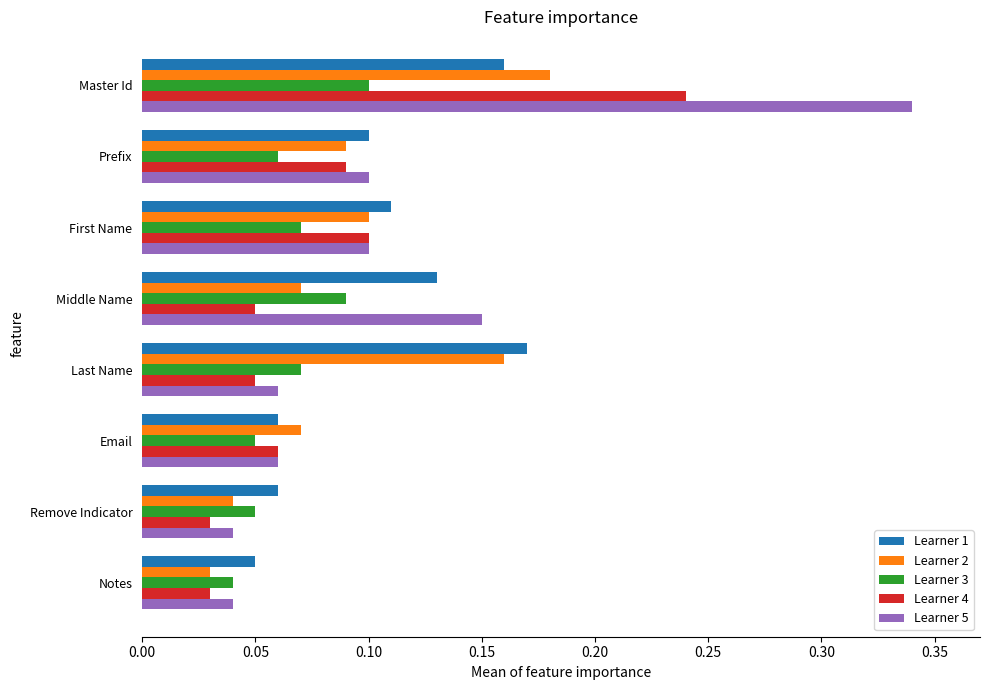

How many Learner 1 values are between 0 and 1?

8